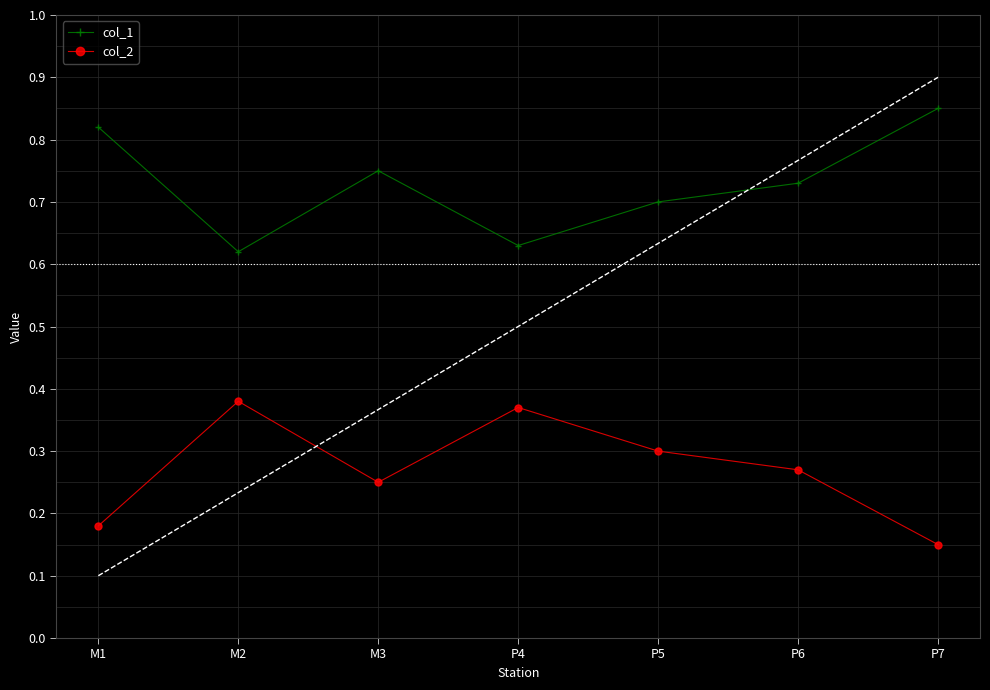

True or false: col_2 and col_1 cross at least once.

False